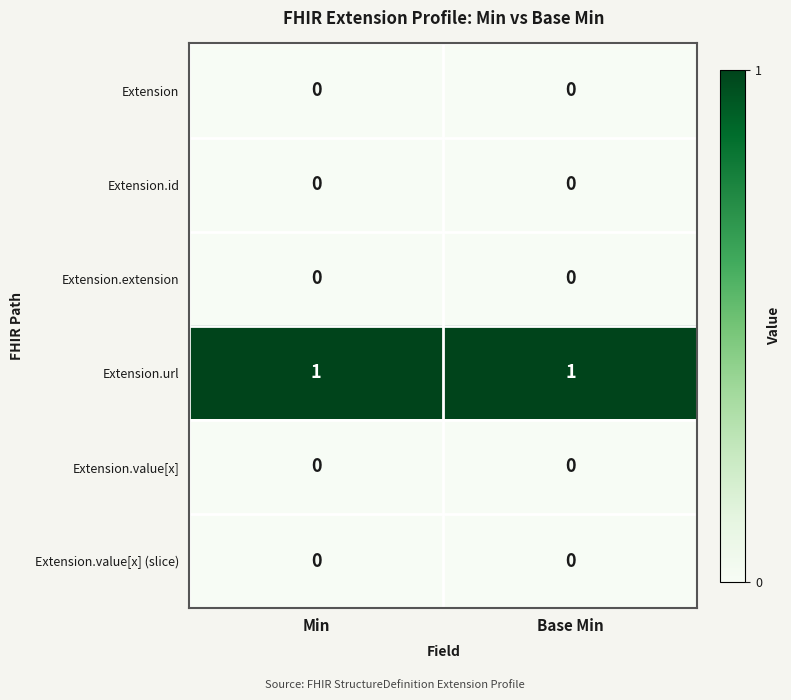

True or false: Extension.url has a value of 0 at Min.

False